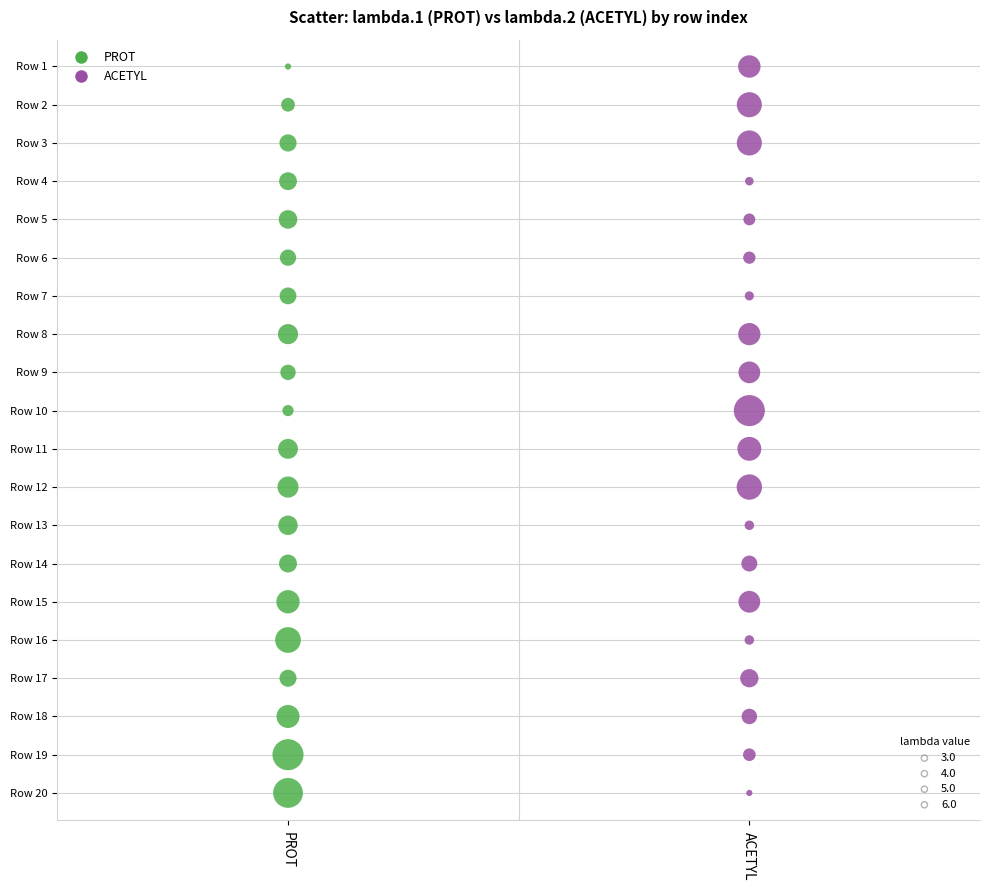

What are all the series names shown in the legend?

PROT, ACETYL